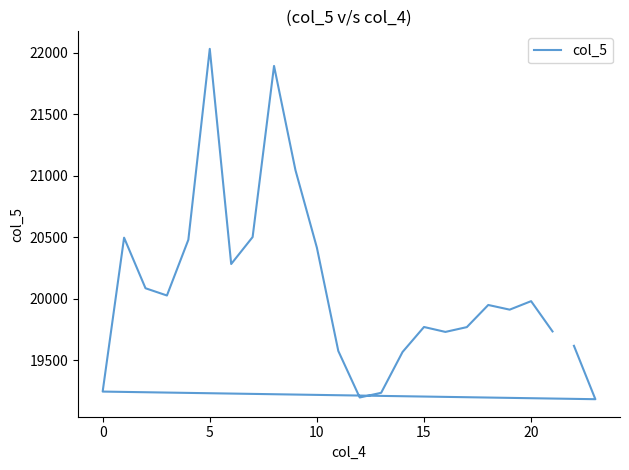

How many data points are less than 19949?

12